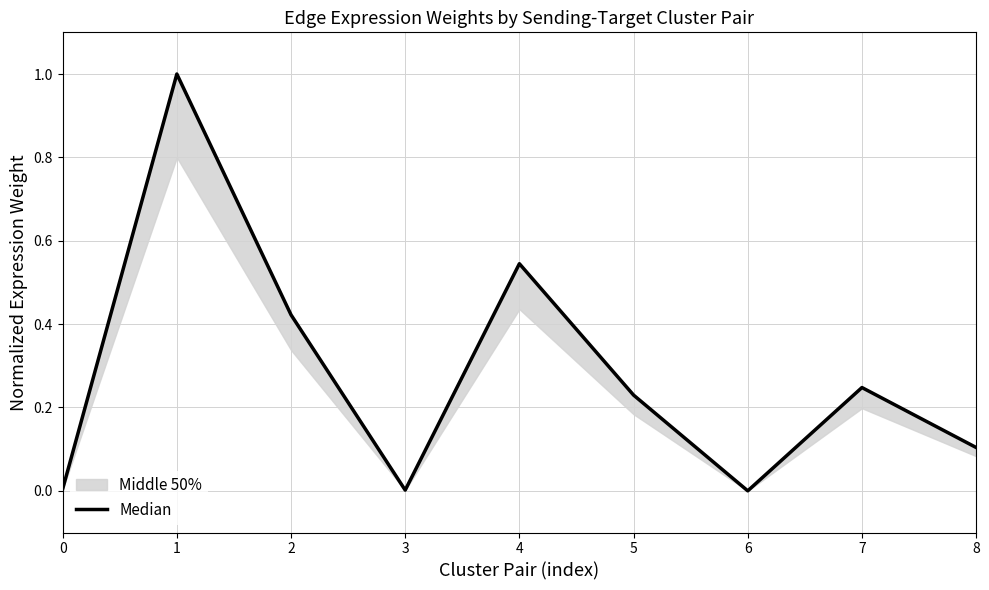

How many values exceed 0?

8